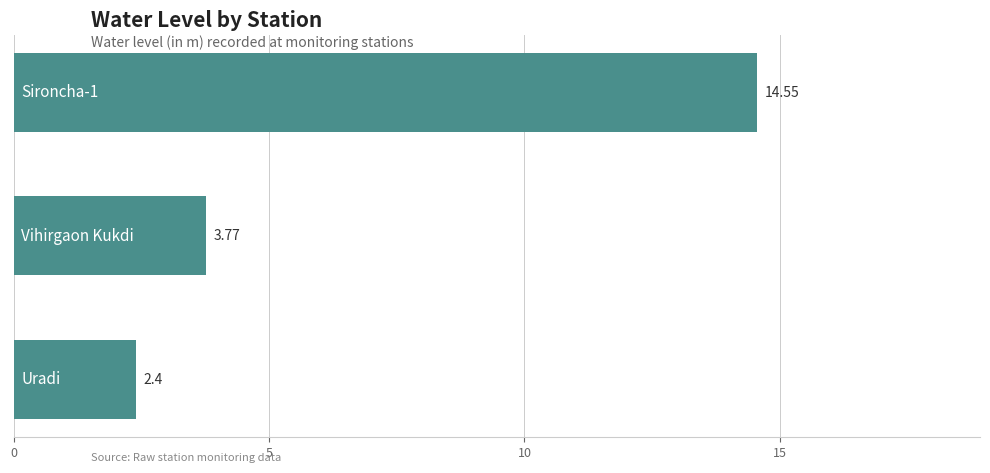

What is the sum of all values?

20.7